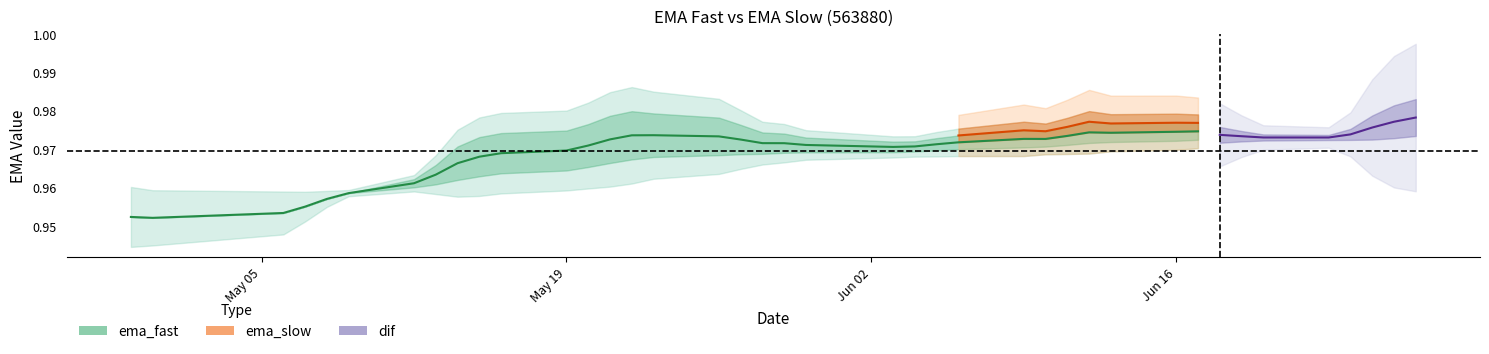

Which has a higher value, 4 or 14?

14